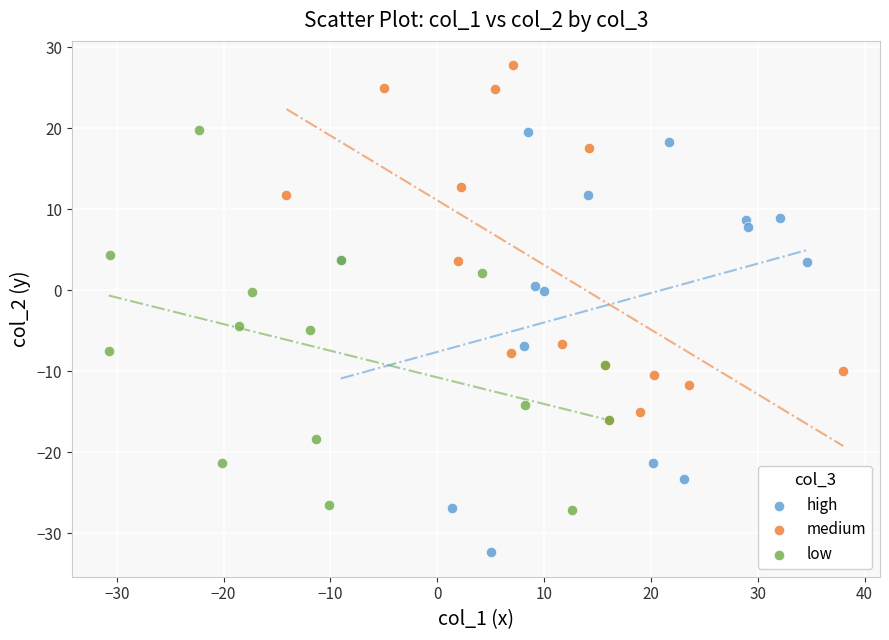

Which series reaches the minimum Y coordinate?

high